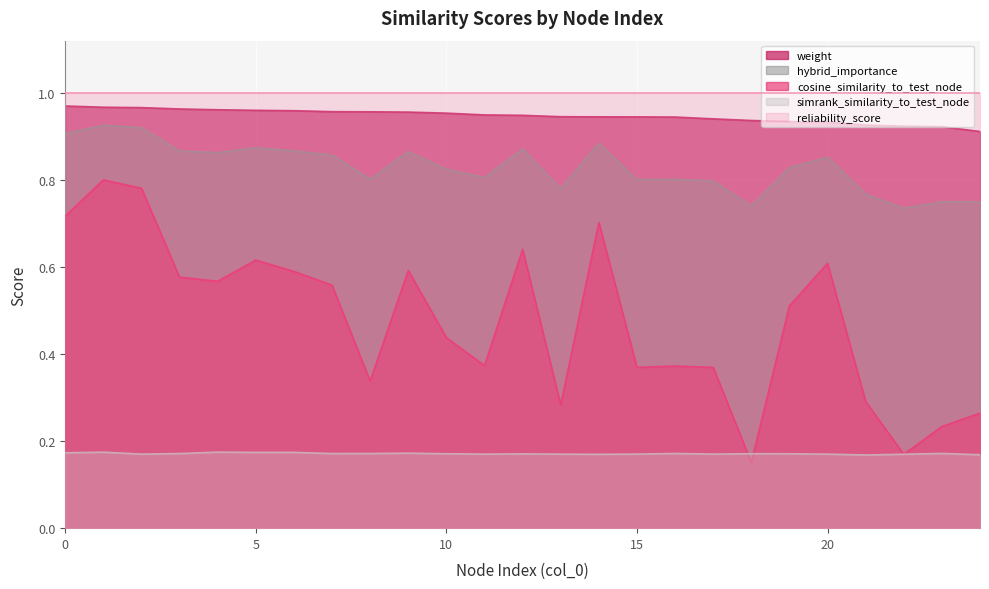

What is the spread (max minus min) of values at 4?

0.8